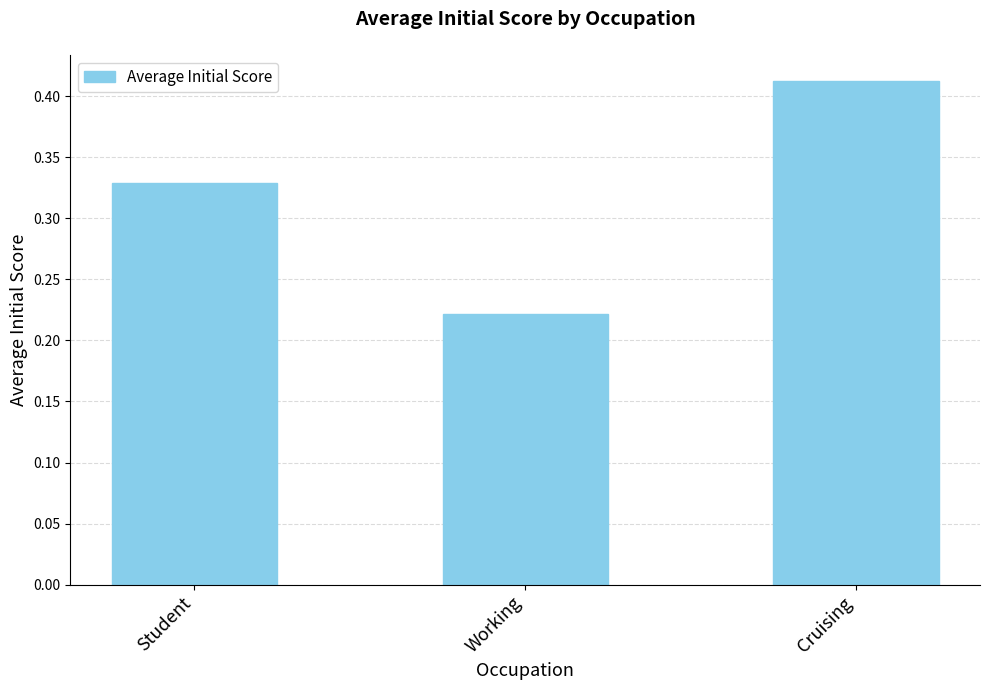

What is the sum of the values at Cruising and Working?

0.6